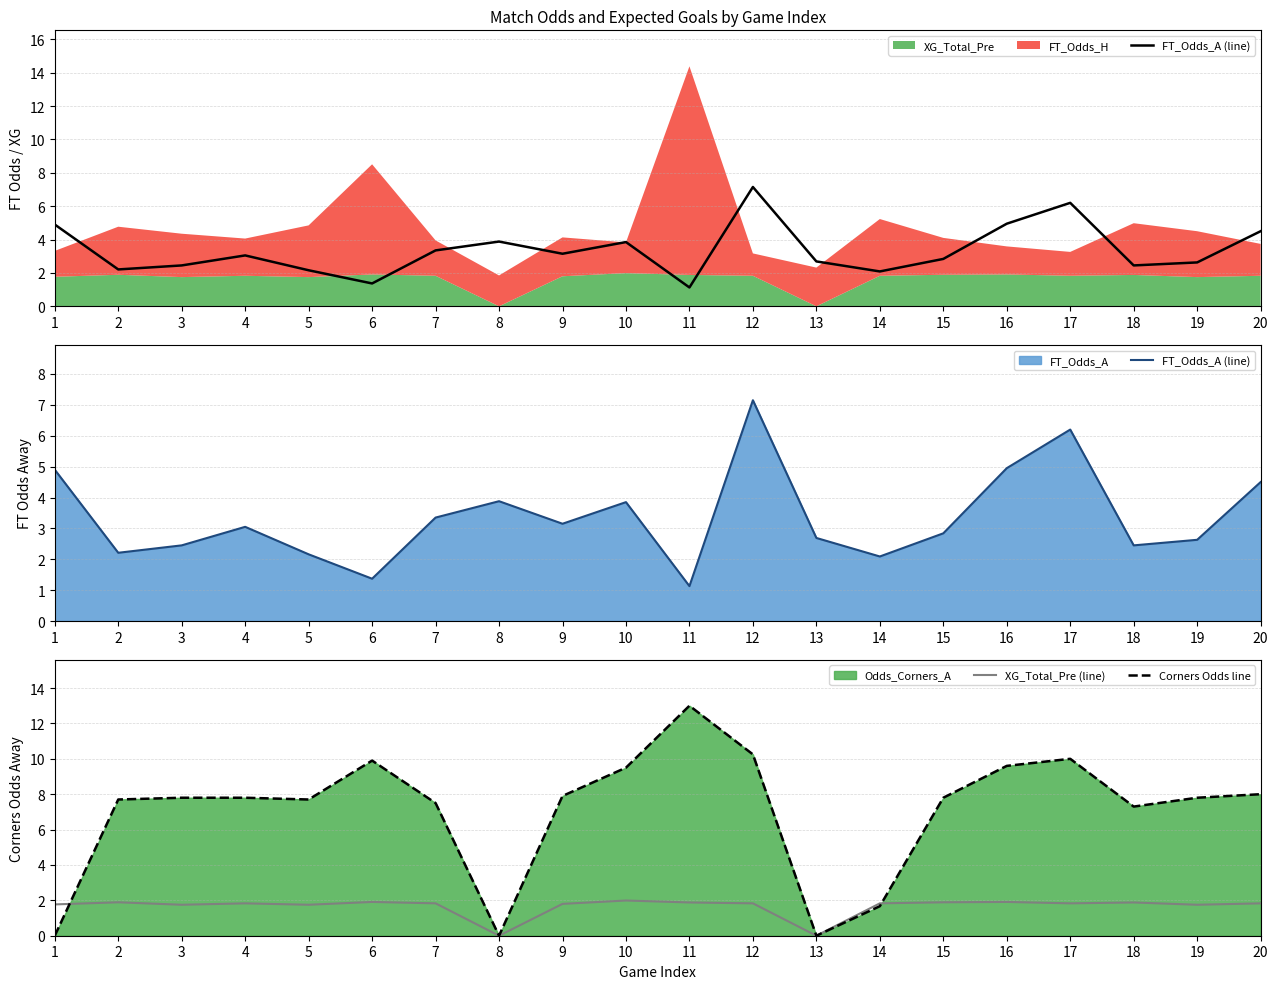

Which series has the largest total across all categories?

Corners Odds line